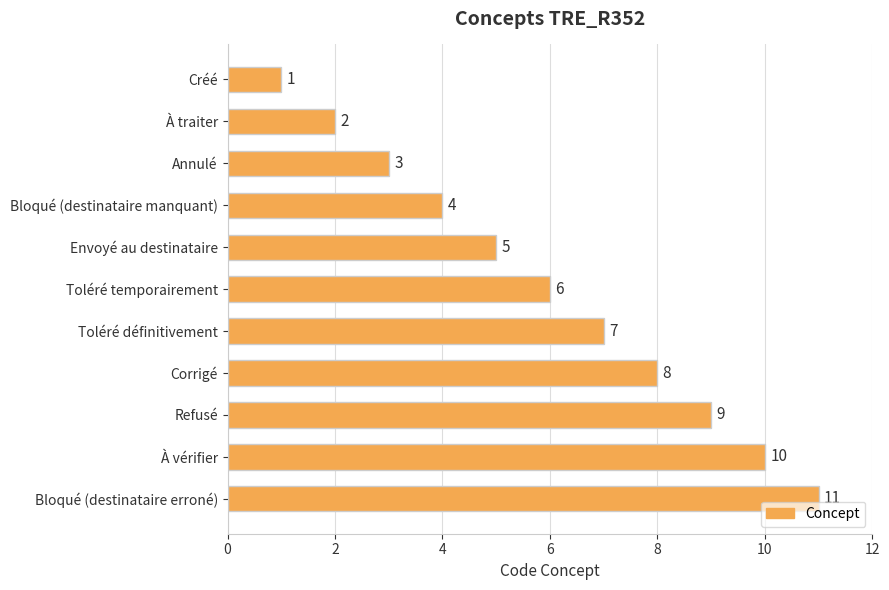

What is the sum of all values?

66